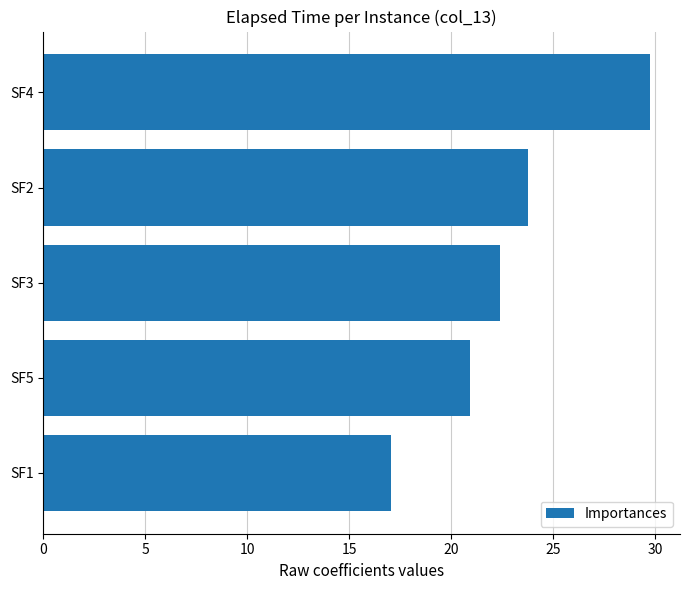

Rank the categories by value from highest to lowest.

SF4, SF2, SF3, SF5, SF1